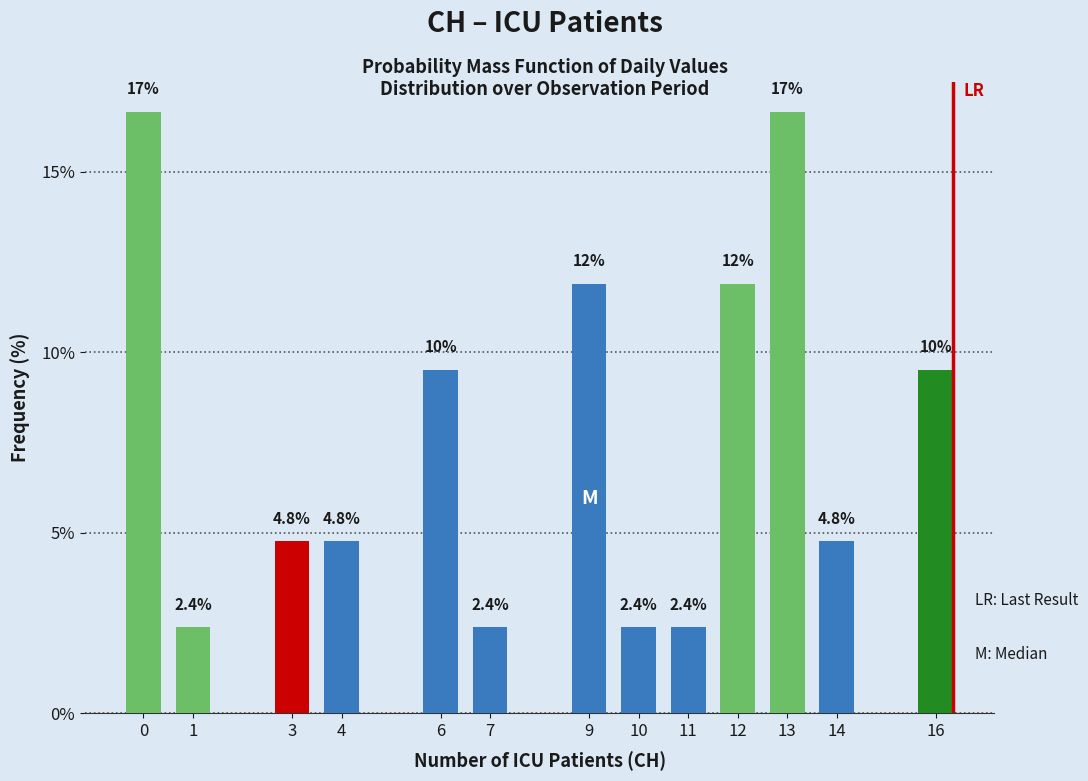

Reading left to right, extract all data points from this chart.

16.7	2.4	4.8	4.8	9.5	2.4	11.9	2.4	2.4	11.9	16.7	4.8	9.5